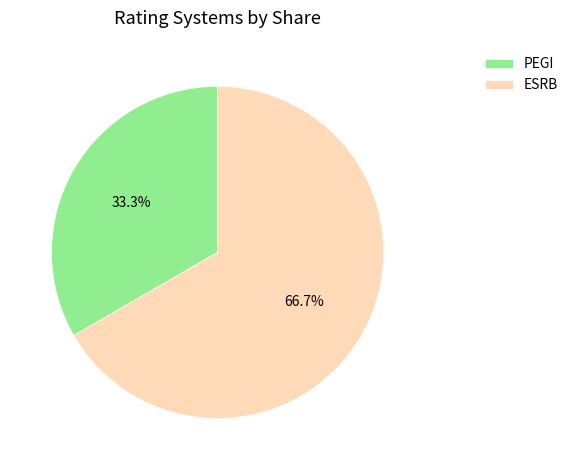

The PEGI slice represents 33% of the pie. True or false?

True